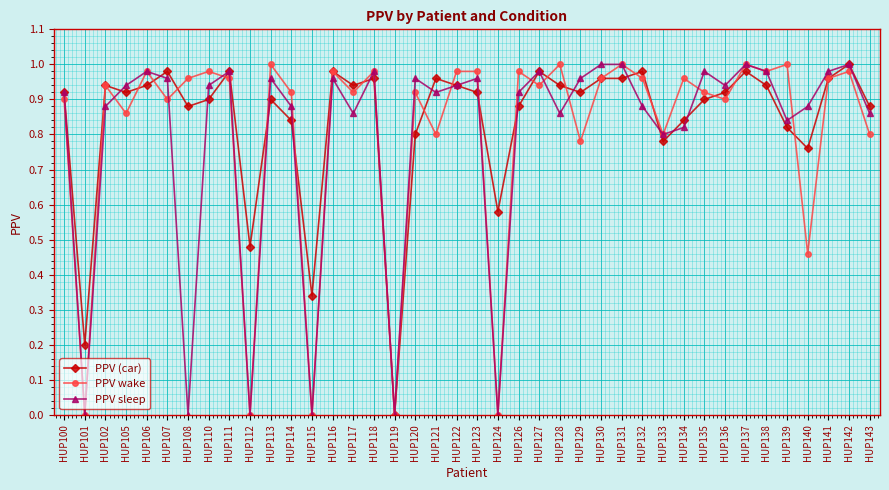

After their last crossing, which series has the higher values: PPV wake or PPV (car)?

PPV (car)